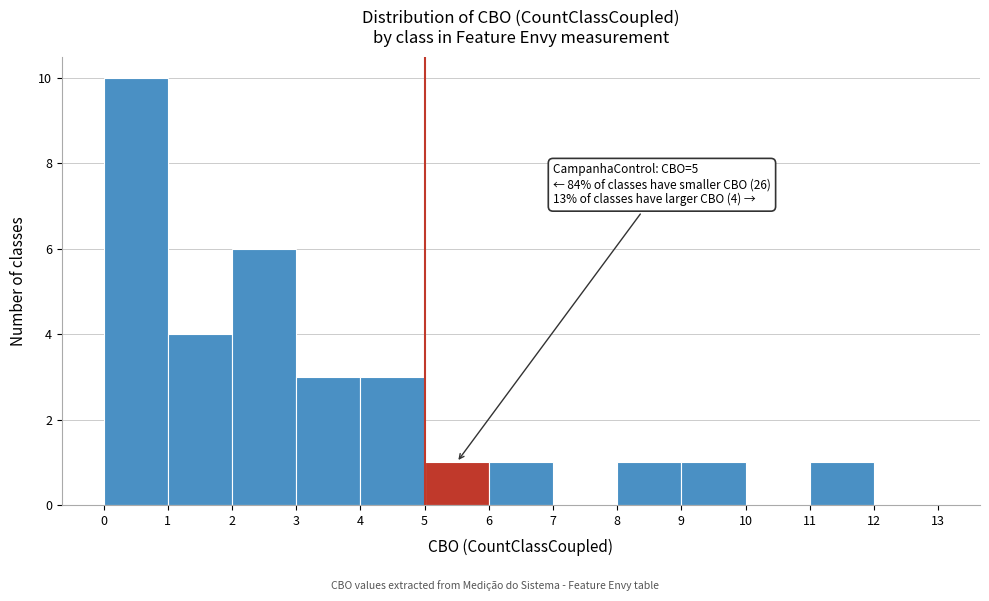

Over which range of the x-axis is the bar tallest?

0 to 1